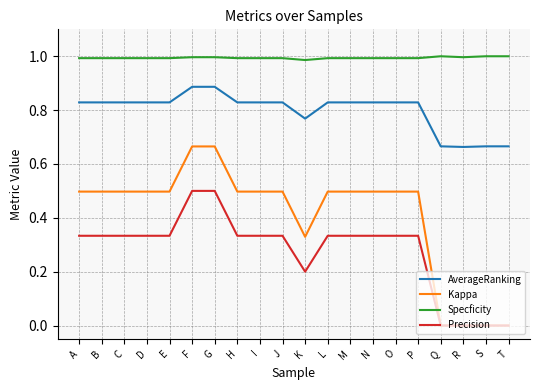

List the series in order of their overall mean, highest first.

Specficity, AverageRanking, Kappa, Precision